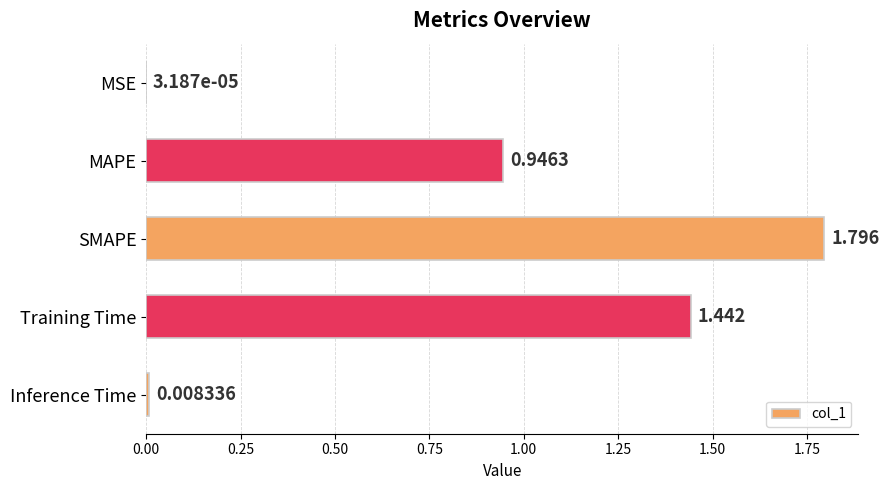

Between MSE and Training Time, which is larger?

Training Time